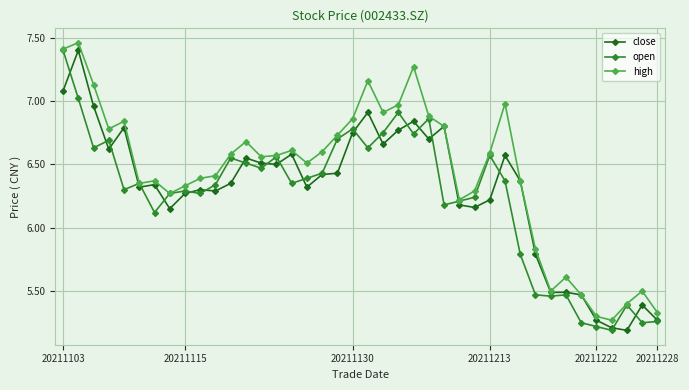

How many interior local peaks does the high series have?

10